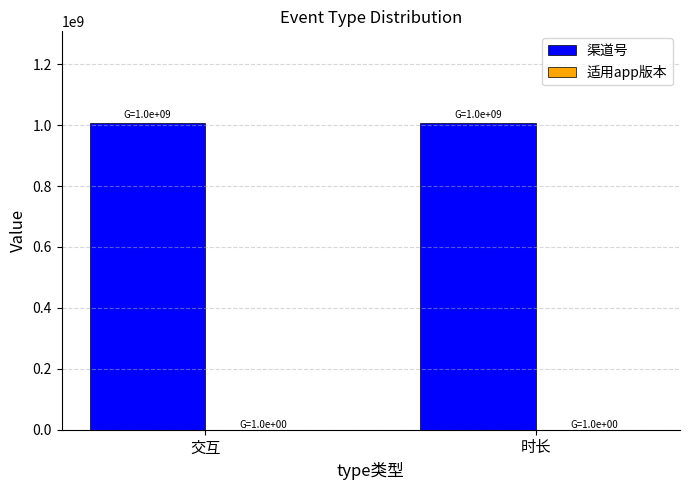

What is the highest value of the 渠道号 series?

1006016003